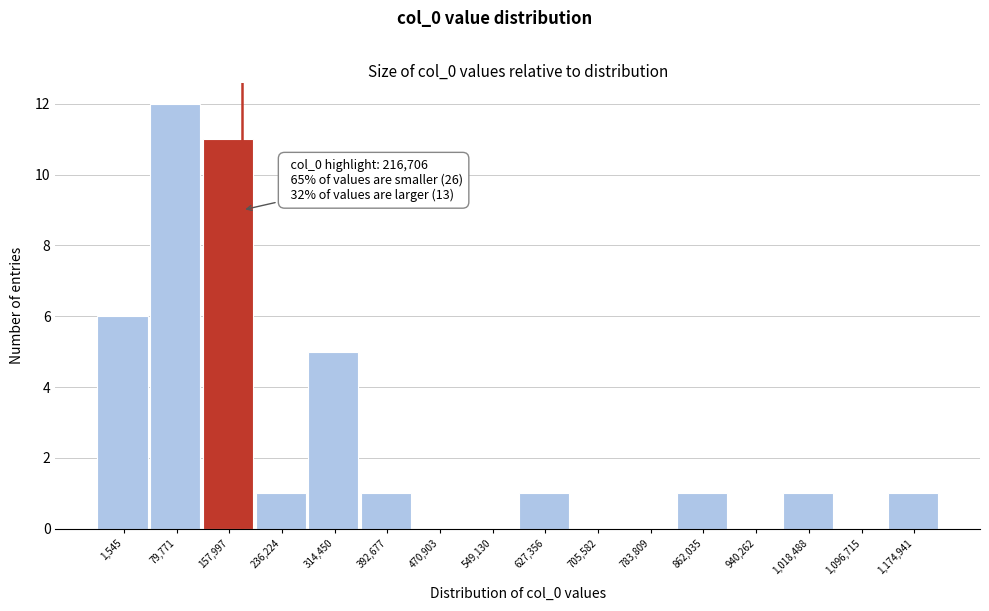

Reading right to left, what are all the values shown in this chart?

1,174,941=1	1,096,715=0	1,018,488=1	940,262=0	862,035=1	783,809=0	705,582=0	627,356=1	549,130=0	470,903=0	392,677=1	314,450=5	236,224=1	157,997=11	79,771=12	1,545=6